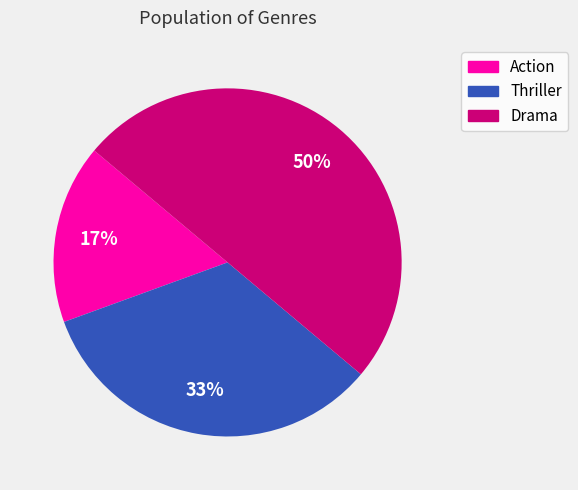

How many slices are in this pie chart?

3